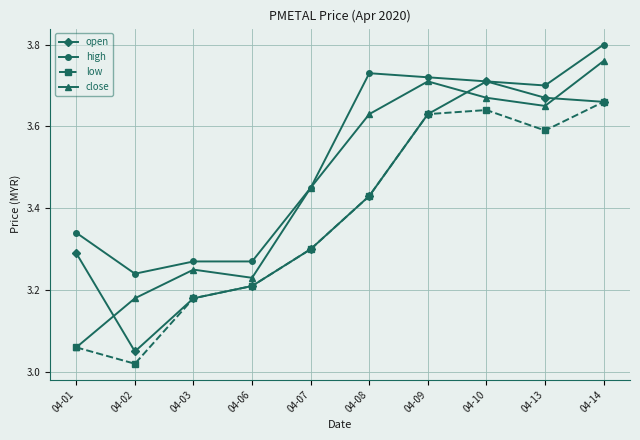

Is this an area chart (filled region under the line)?

No